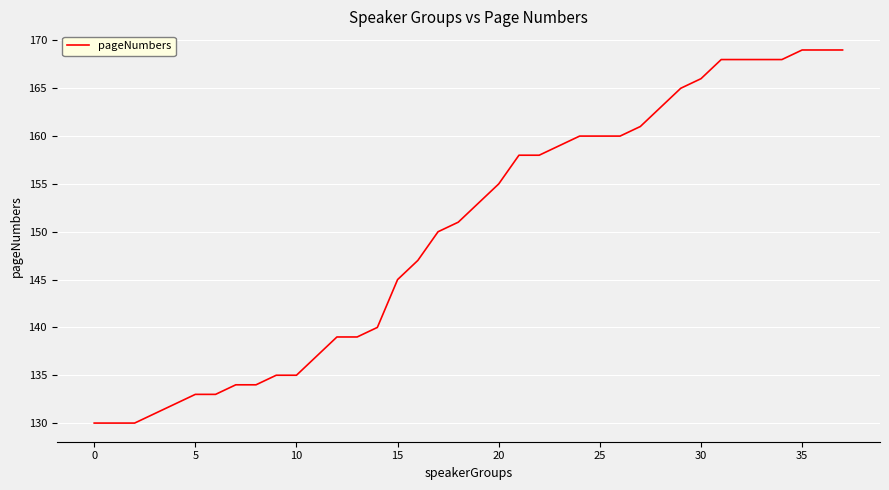

What is the sum of all values?

5702